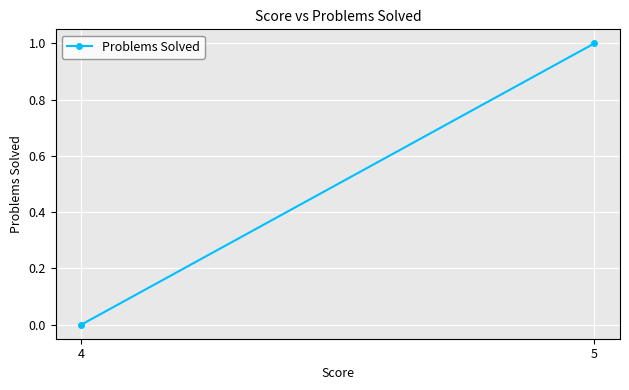

What is the value of the 2nd point from the left?

1